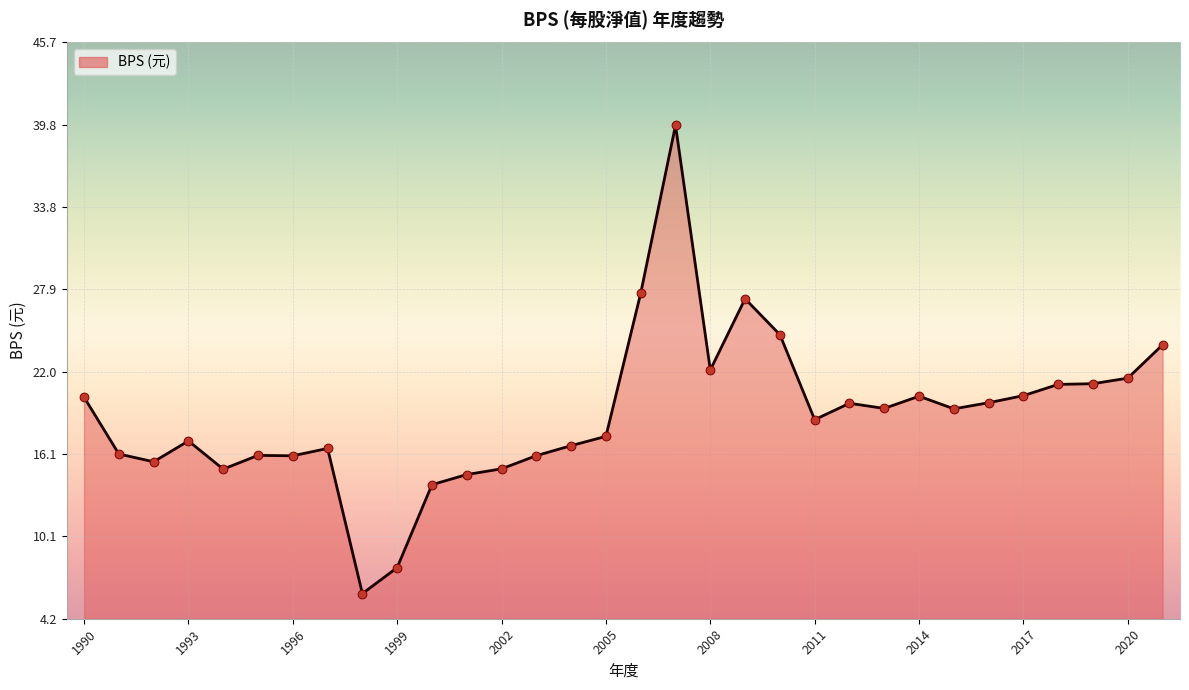

What is the maximum value shown in the chart?

39.7